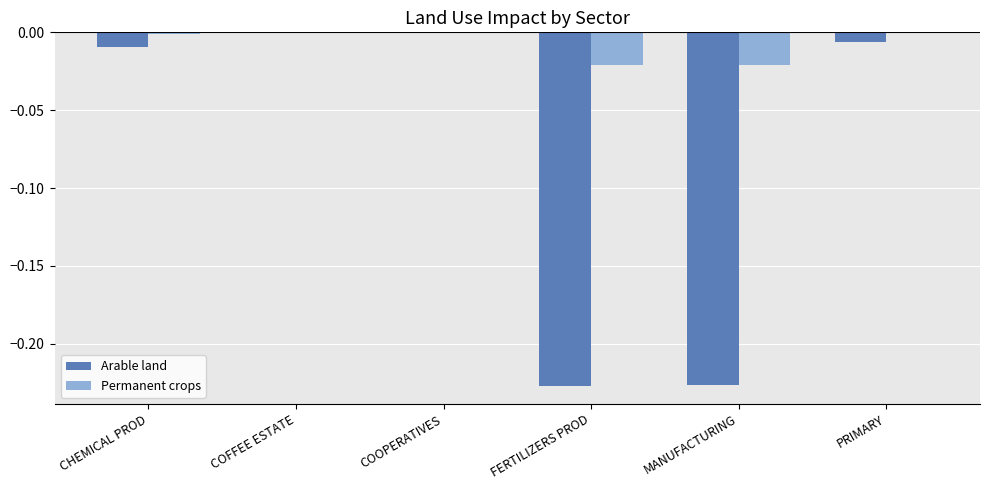

Is the value of Permanent crops at FERTILIZERS PROD greater than the value of Arable land at COOPERATIVES?

No